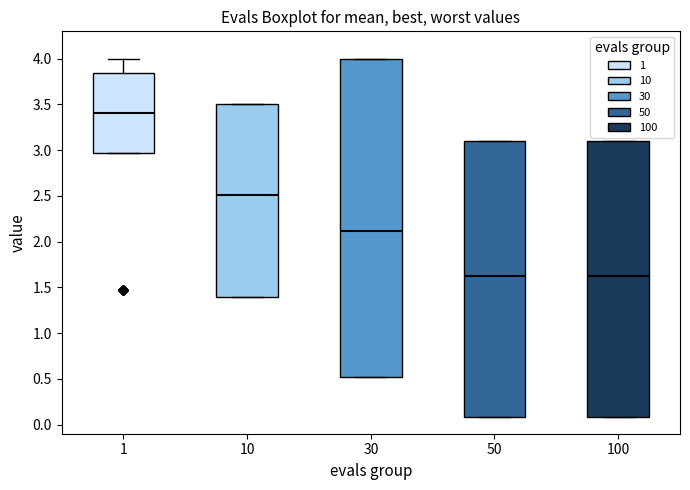

Comparing the boxes themselves (not the whiskers), which one is the tallest?

30